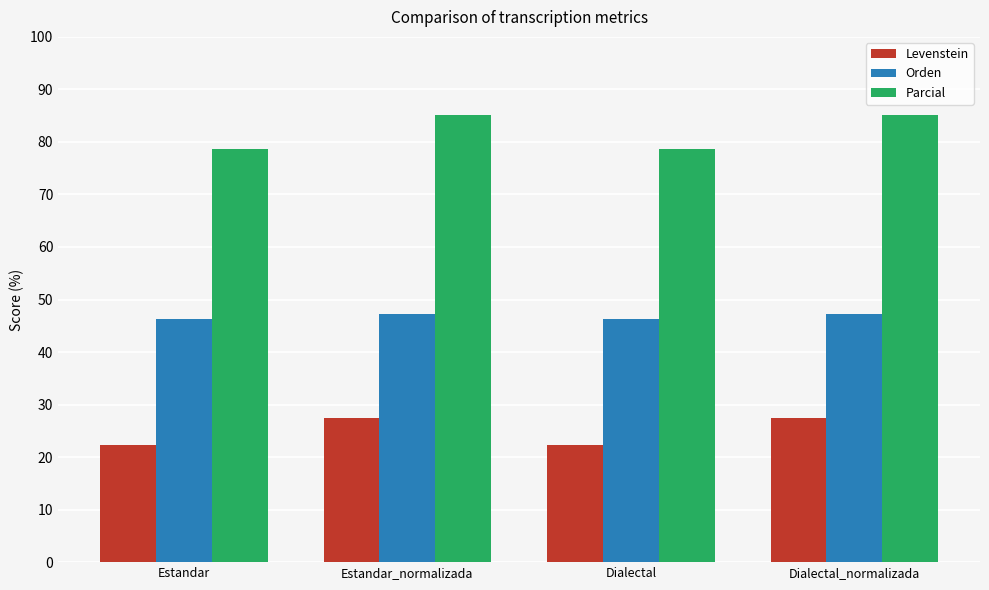

What is the average value of the Parcial series?

81.9